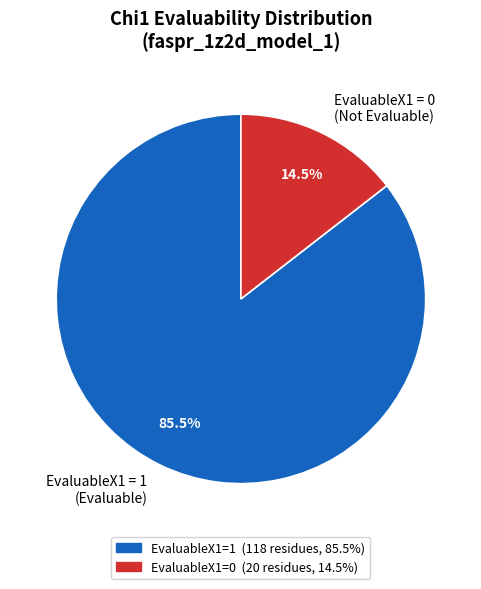

Between EvaluableX1 = 0 (Not Evaluable) and EvaluableX1 = 1 (Evaluable), which is larger?

EvaluableX1 = 1 (Evaluable)